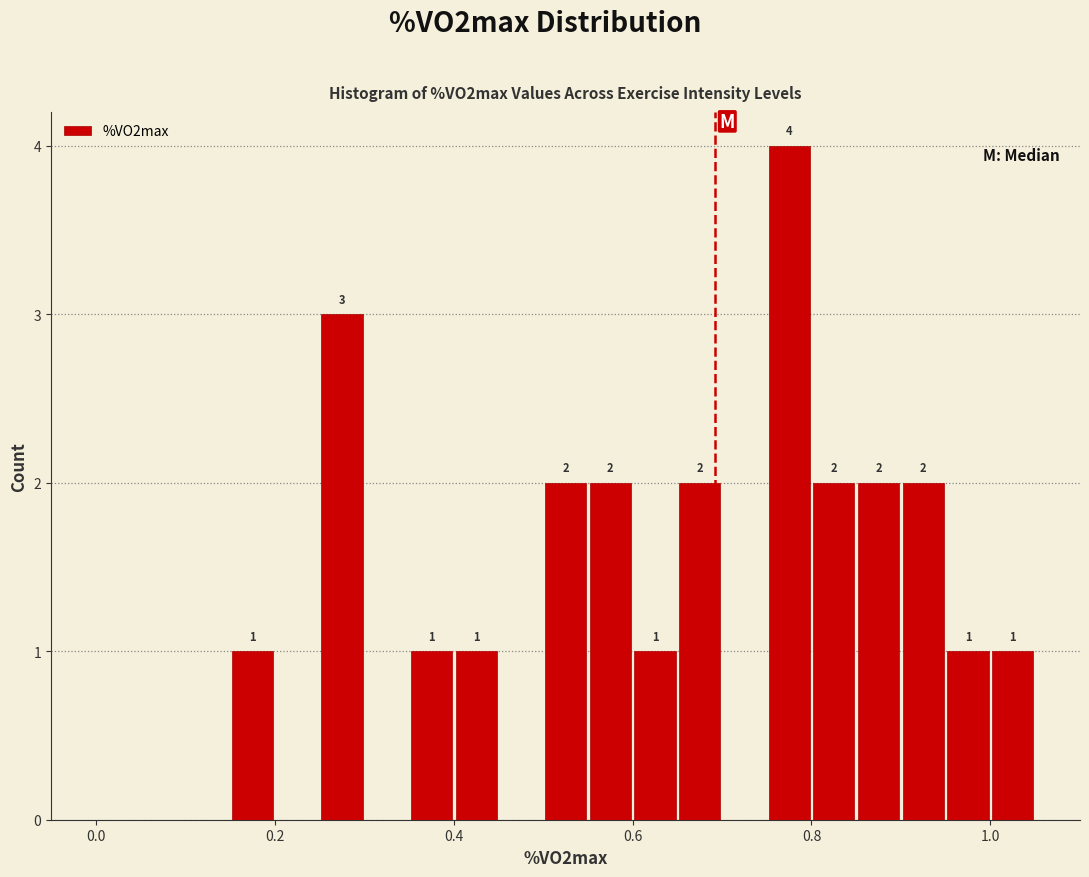

Around what value on the x-axis is the tallest bar? Give the approximate position of its centre, as read against the axis.

0.78